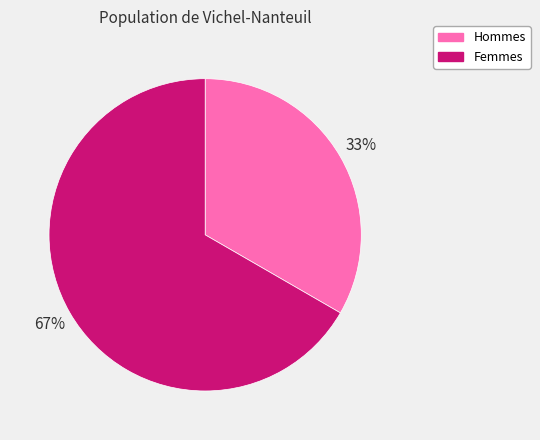

To the nearest percent, what is the average slice percentage?

50%